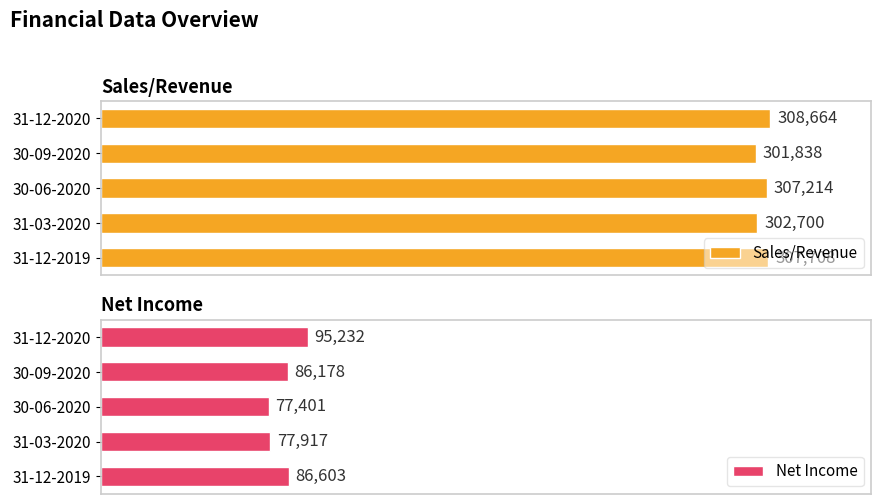

Which category has the lowest value in the Sales/Revenue series?

30-09-2020